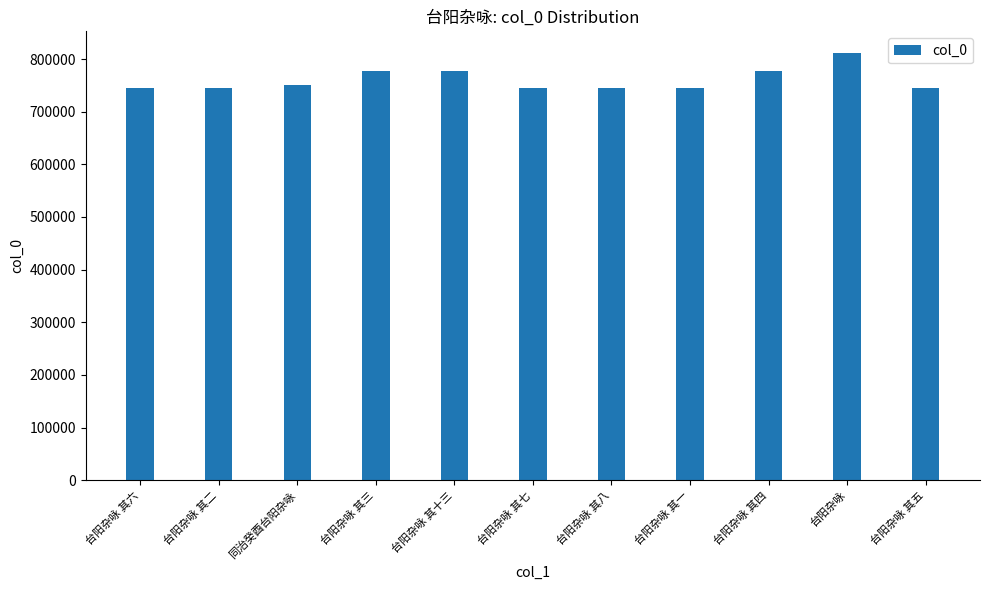

Which has a higher value, 台阳杂咏 其四 or 台阳杂咏 其二?

台阳杂咏 其四